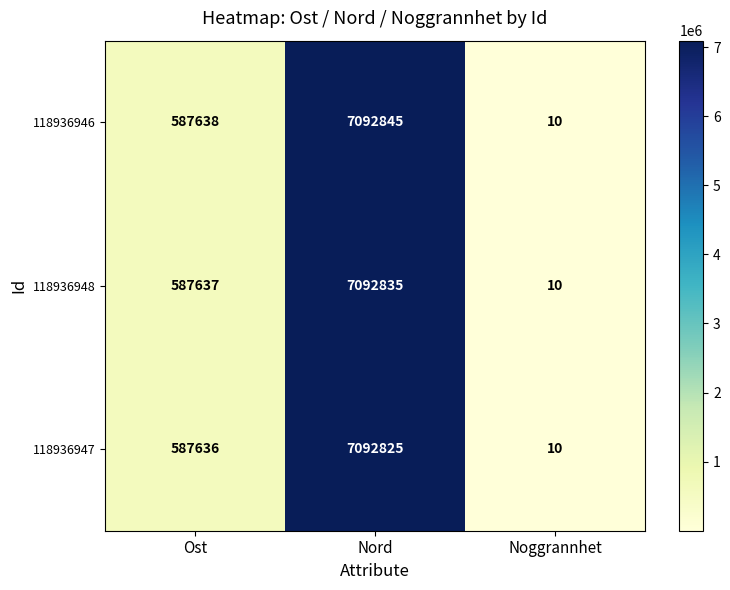

True or false: 118936948 has a value of 2 at Noggrannhet.

False